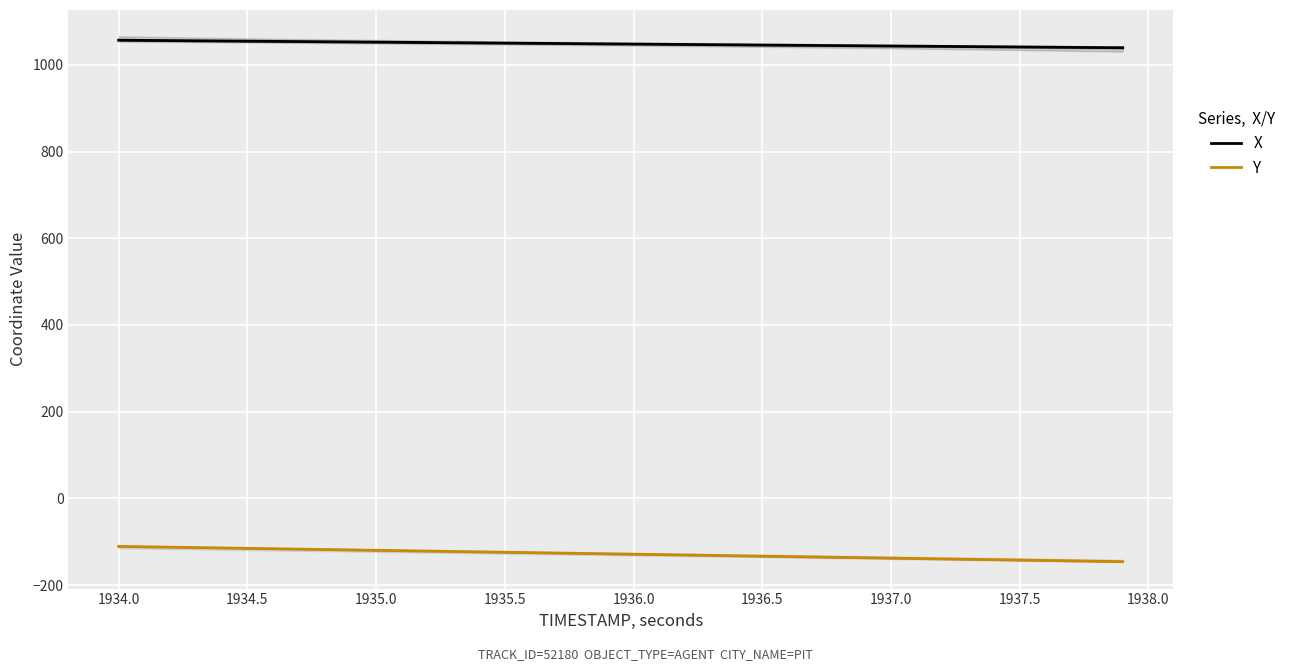

True or false: Y and X cross at least once.

False